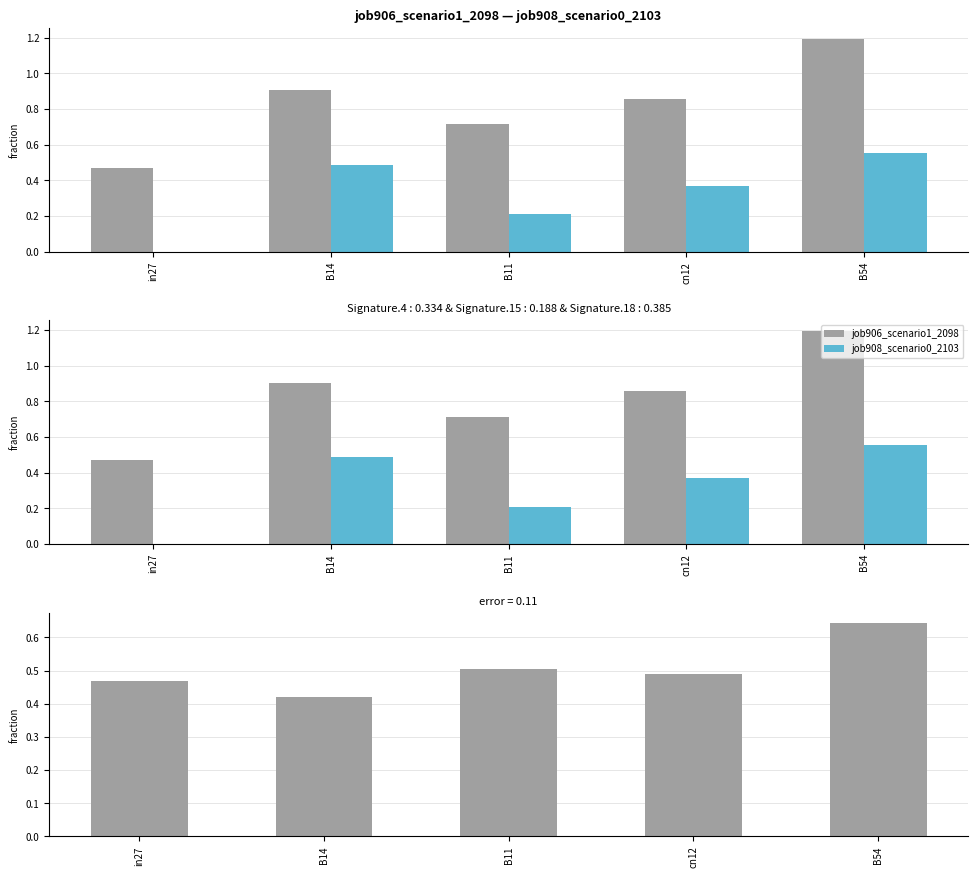

Which has a higher value, B54 or B11?

B54